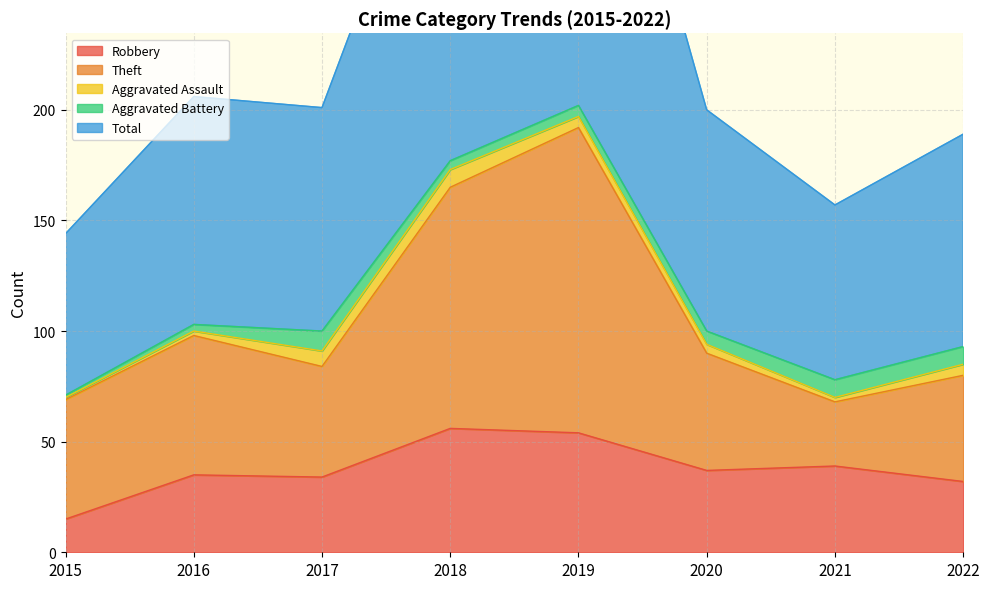

Between 2018 and 2016, which is larger?

2018